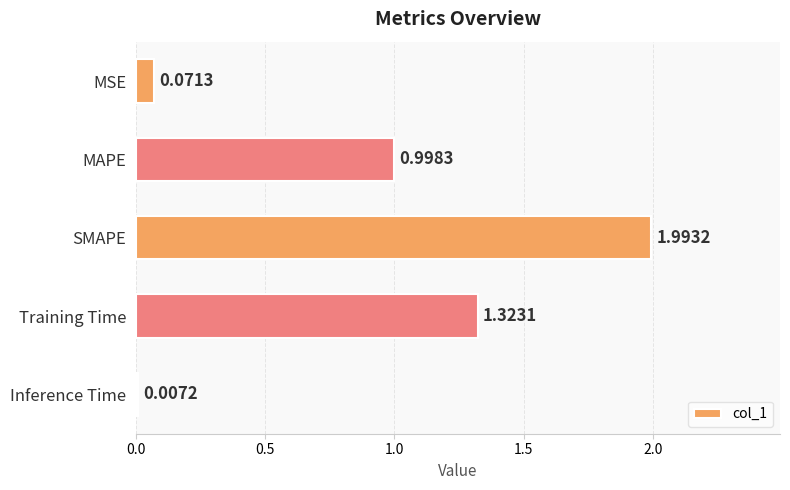

What is the sum of all values?

4.4